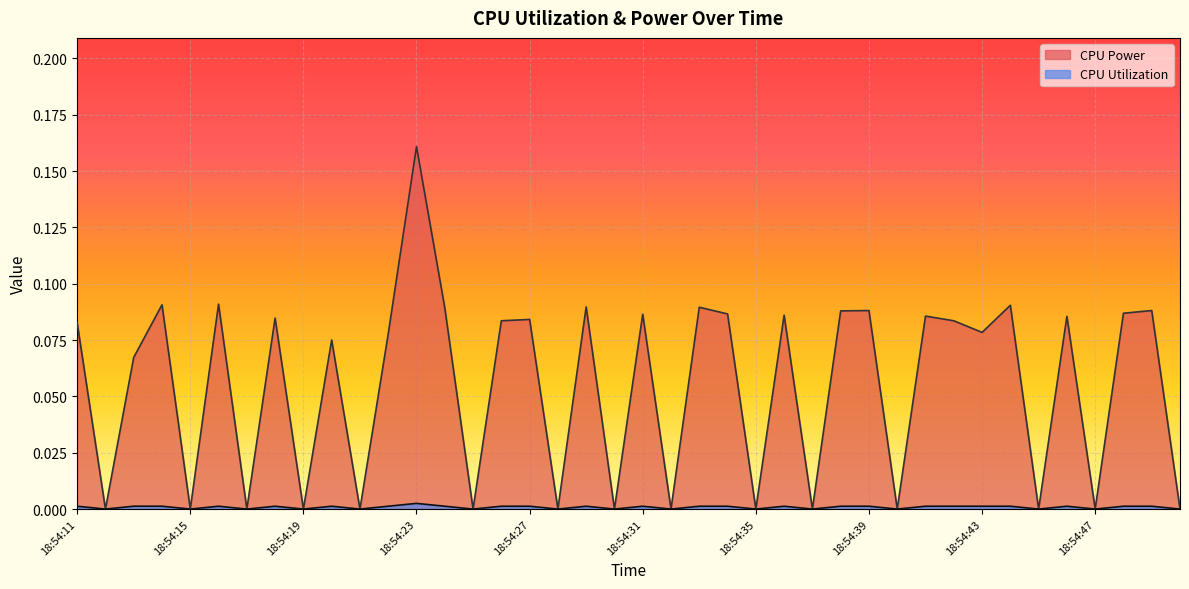

The value of CPU Utilization at 18:54:12 is 0.0. True or false?

False